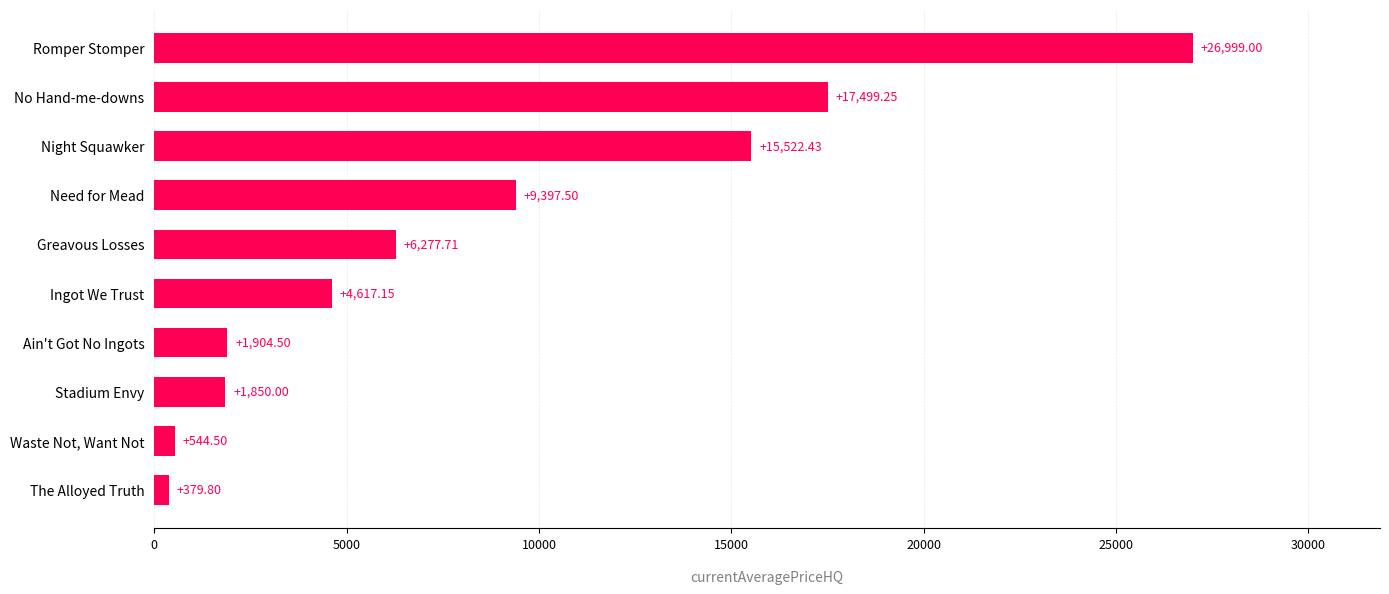

Rank the categories by value from lowest to highest.

The Alloyed Truth, Waste Not, Want Not, Stadium Envy, Ain't Got No Ingots, Ingot We Trust, Greavous Losses, Need for Mead, Night Squawker, No Hand-me-downs, Romper Stomper